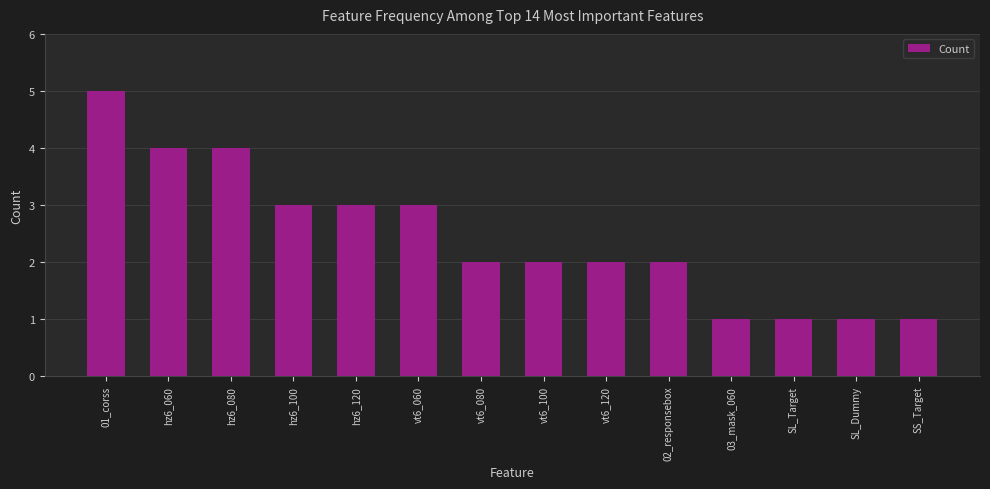

What is the value of the 1st bar from the left?

5